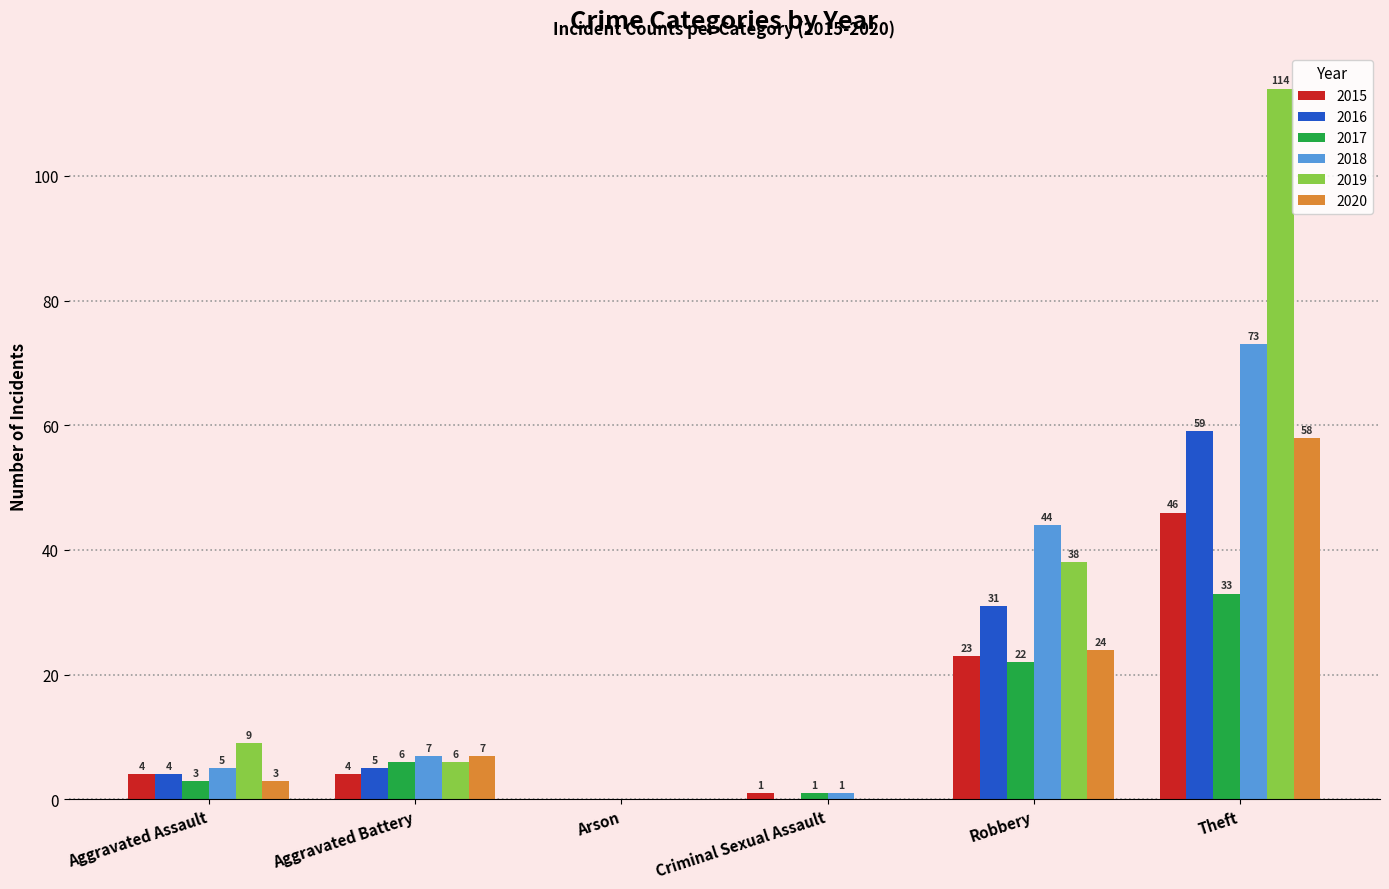

Which category has the highest value in the 2015 series?

Theft